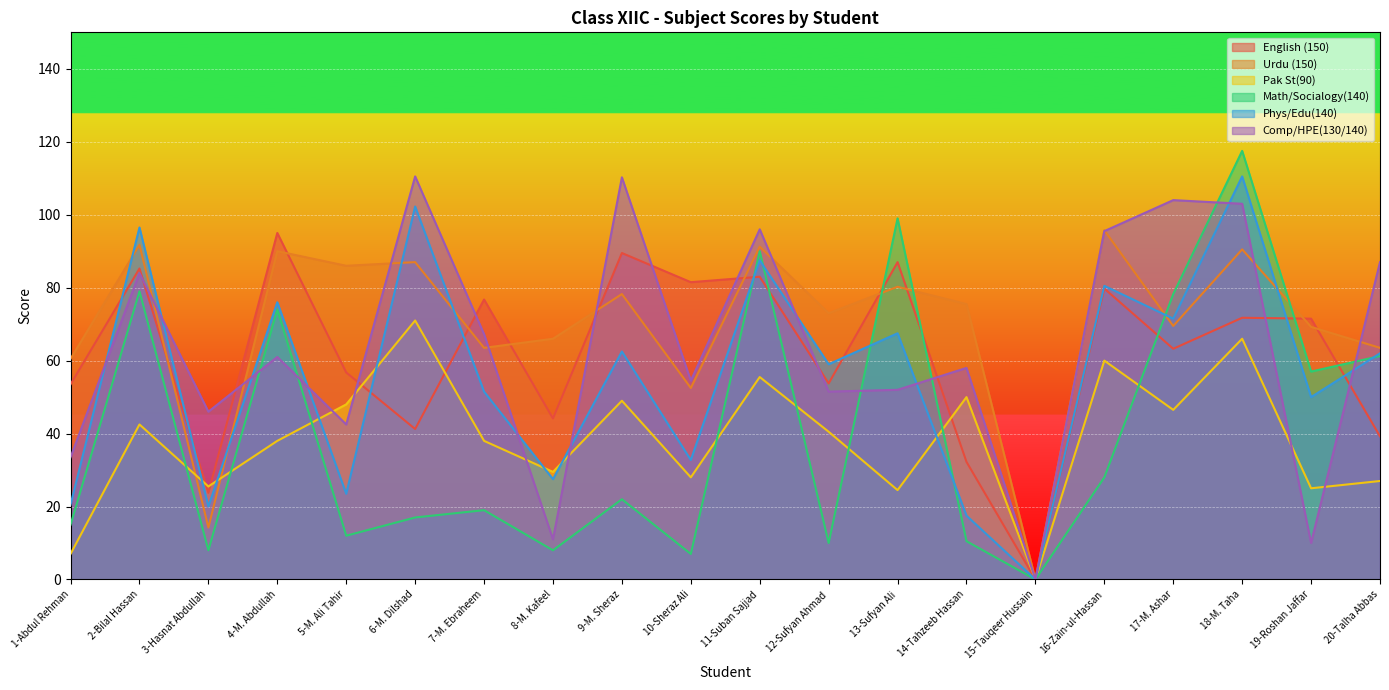

Does the chart display data point markers on the line(s)?

No